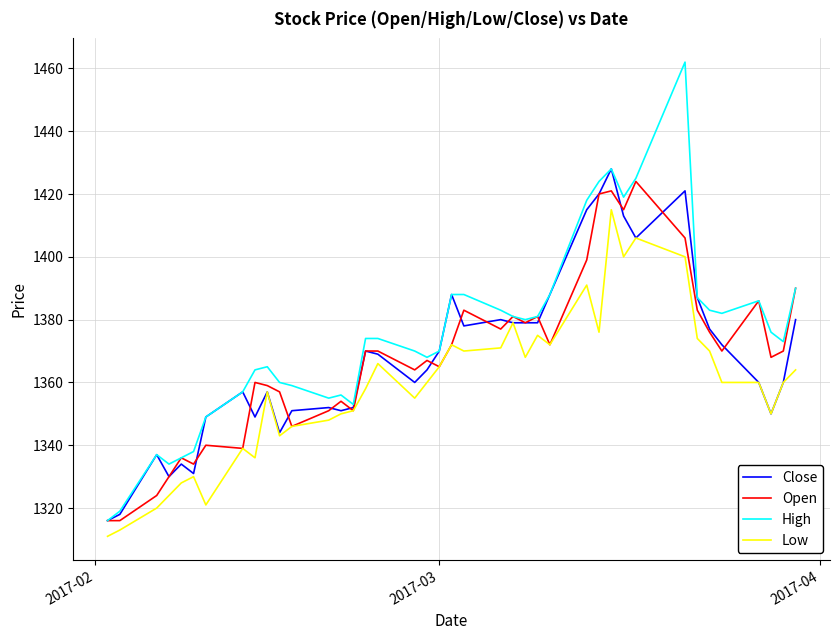

What is the minimum value for High?

1316